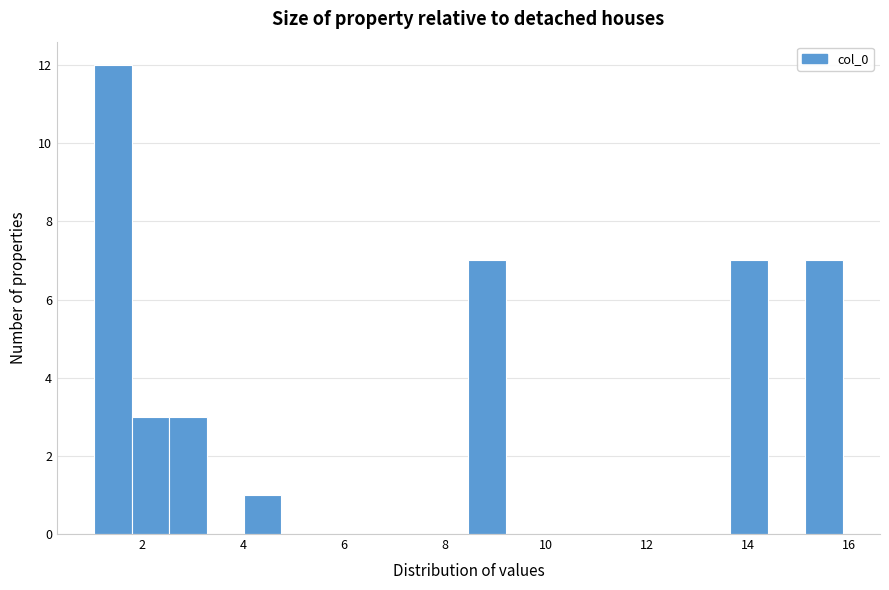

Around what value on the x-axis is the tallest bar? Give the approximate position of its centre, as read against the axis.

1.4